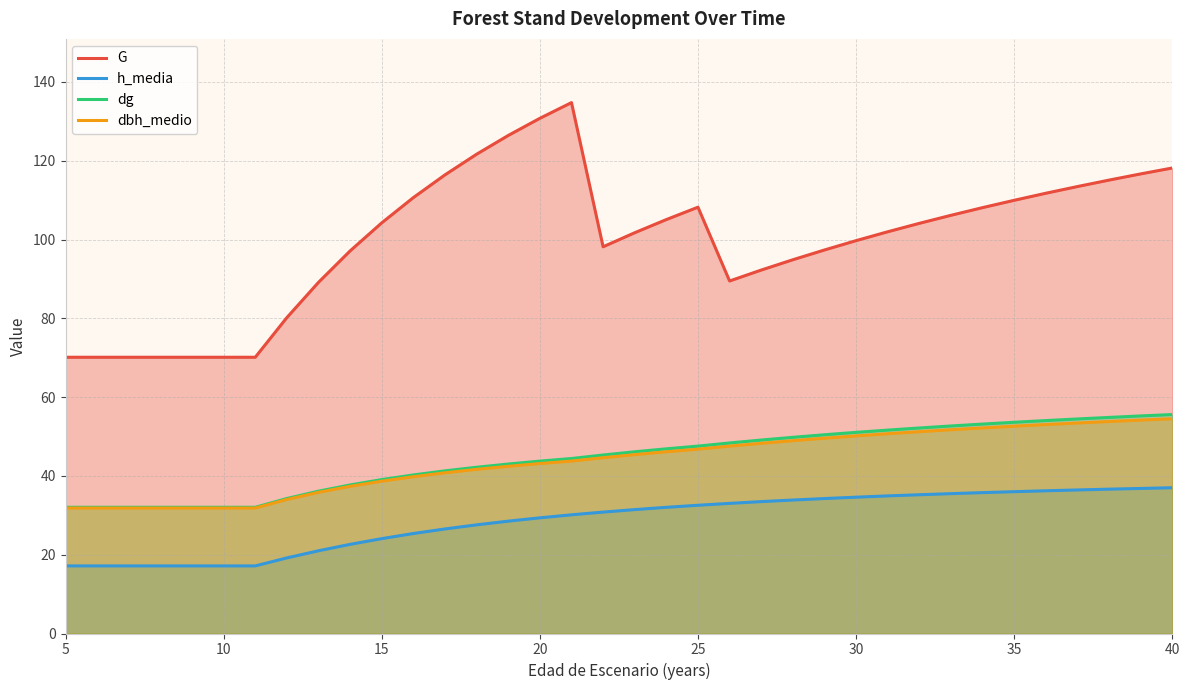

True or false: h_media has more than 0 points higher than both neighbors.

False